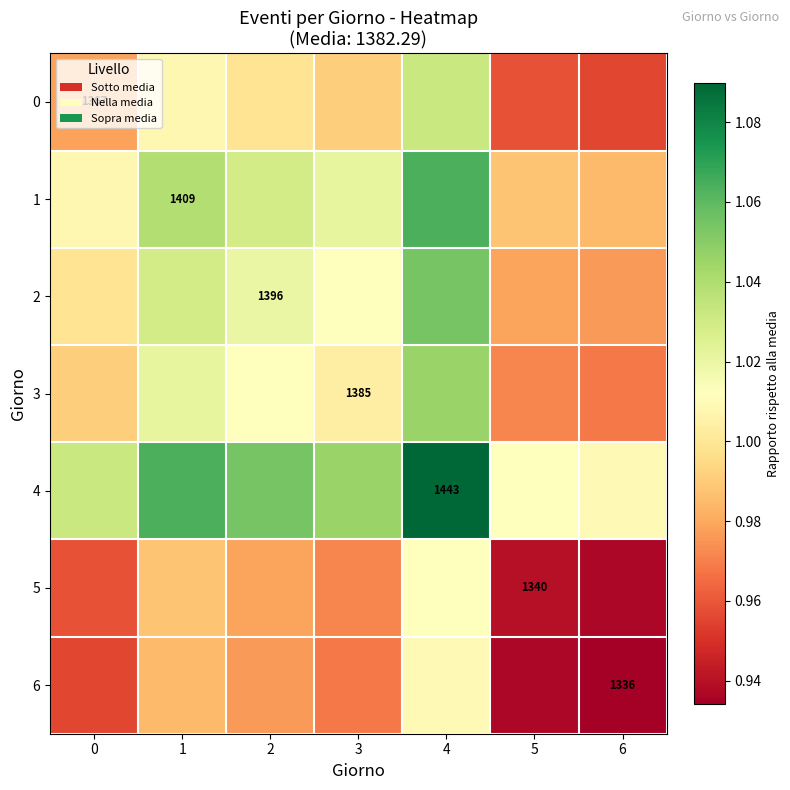

At how many categories does at least one series exceed 1?

7